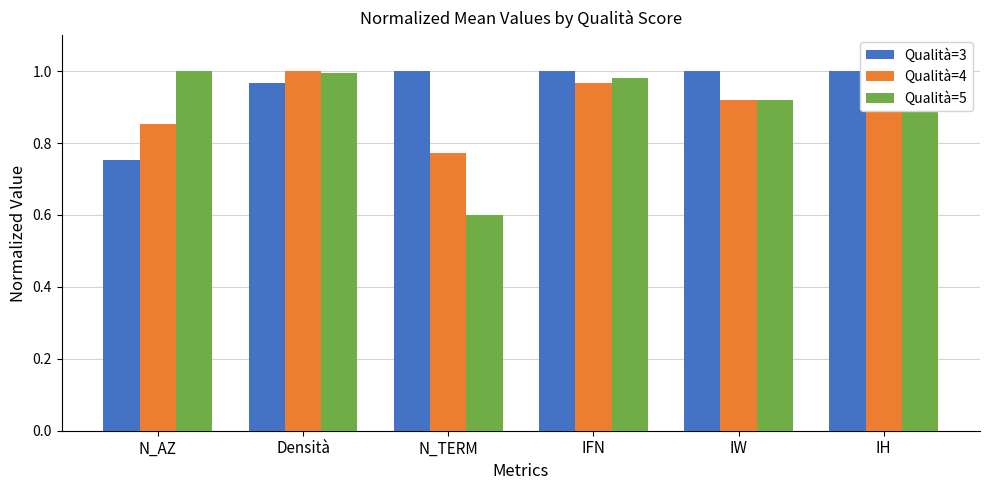

What is the difference between the Qualità=5 values at N_TERM and IH?

0.3